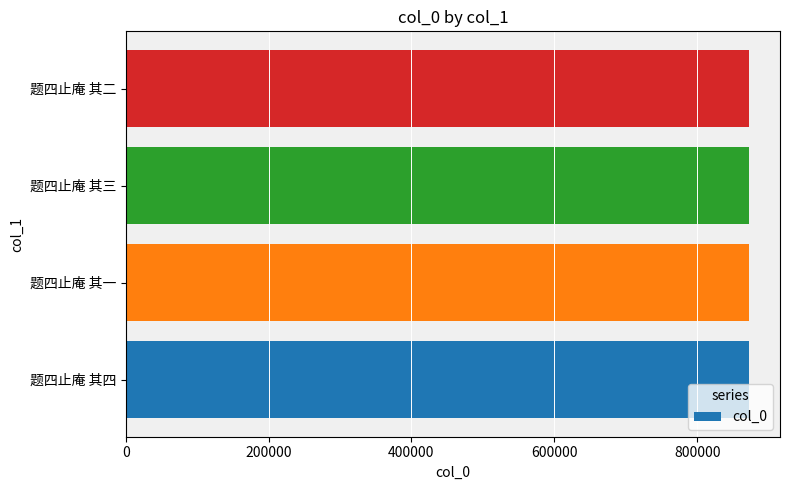

What value does the data have at 题四止庵 其四?

872313